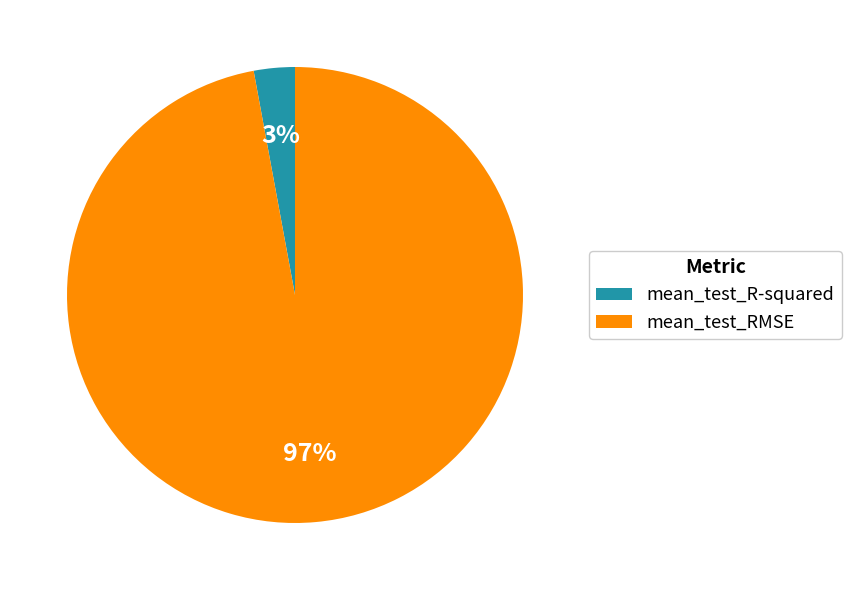

How many segments does this pie chart have?

2